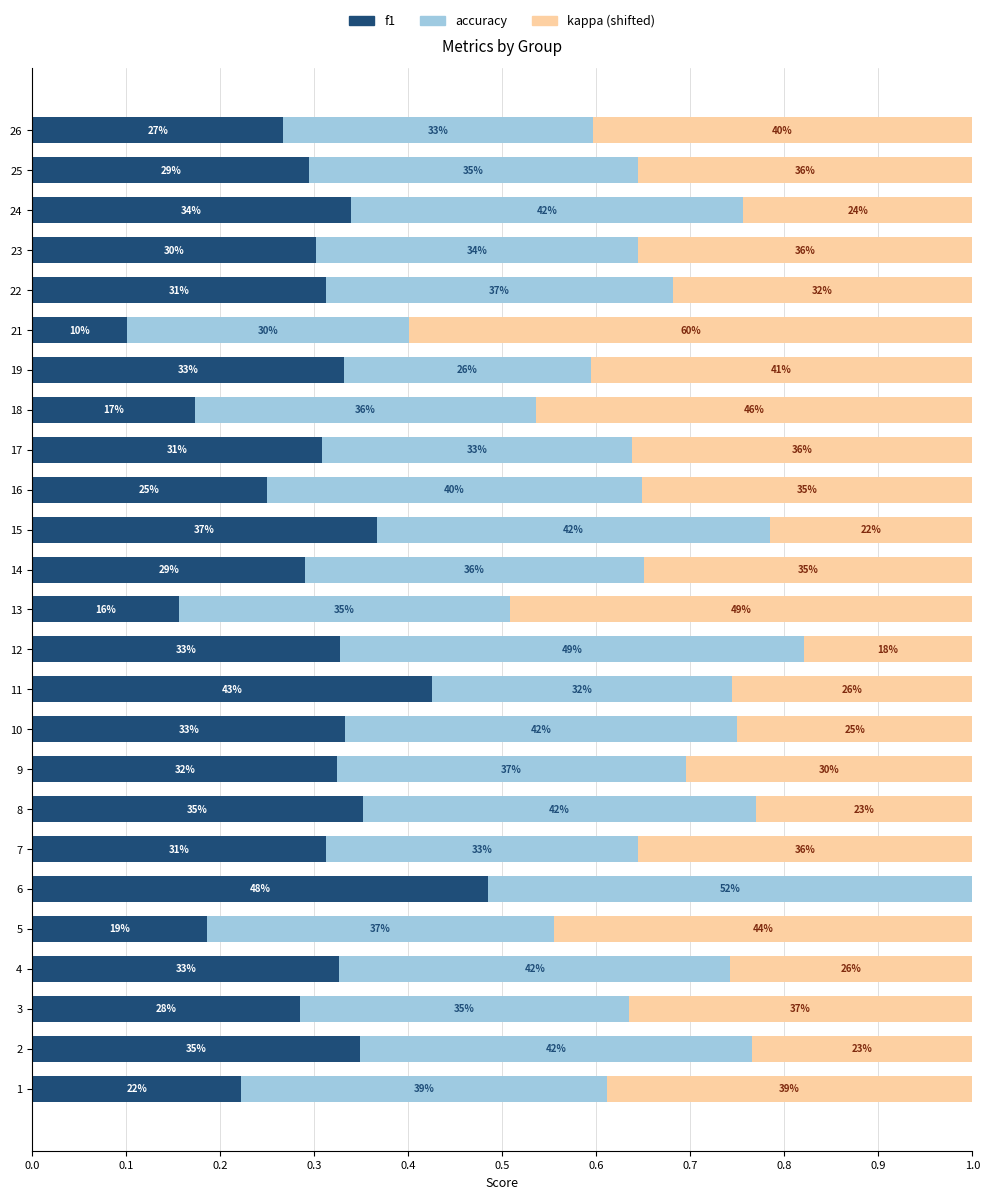

What is the difference between the maximum and minimum values in the f1 series?

0.4